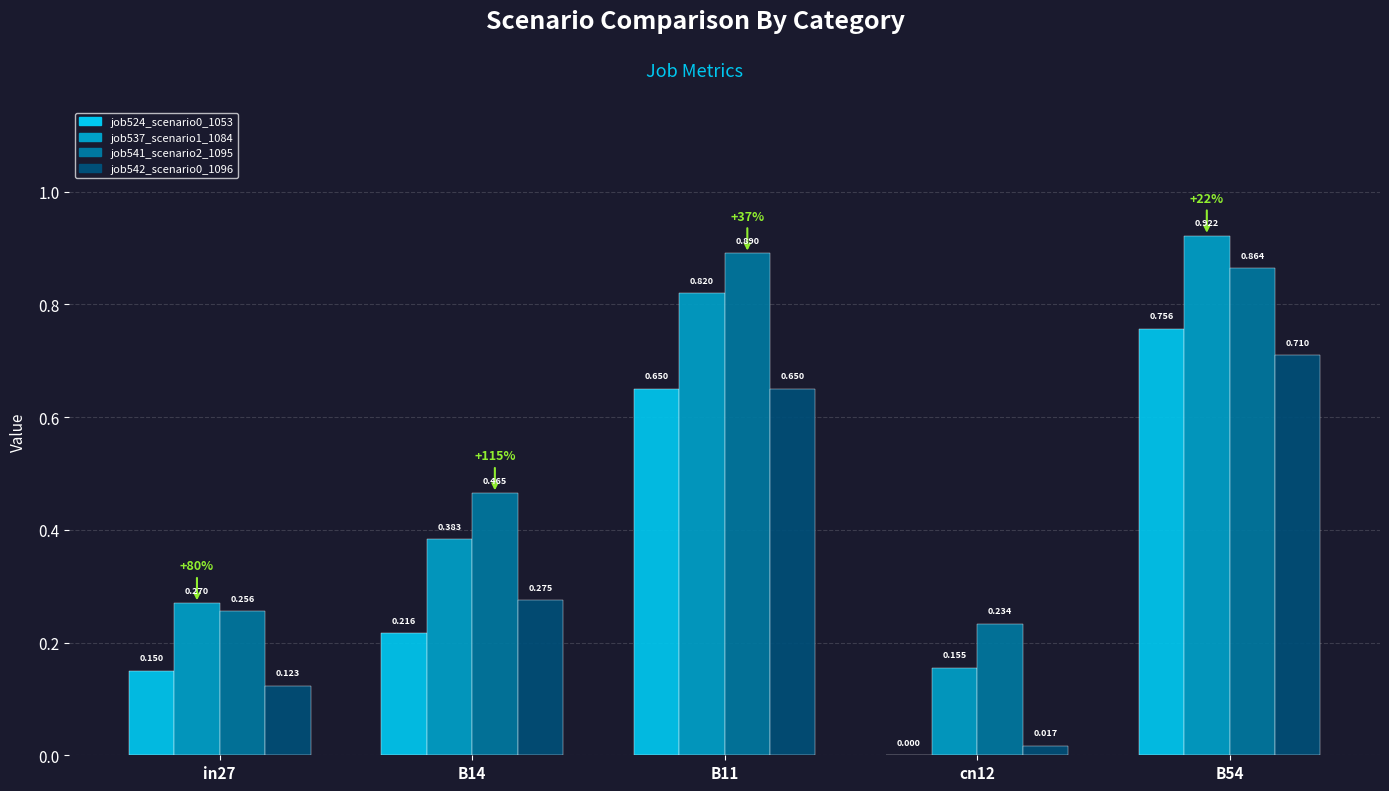

Is the value of job542_scenario0_1096 at B11 greater than the value of job524_scenario0_1053 at B14?

Yes